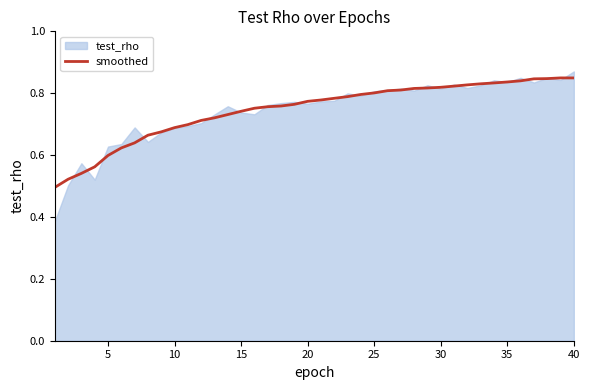

What is the difference between the values at 10 and 20?

0.1